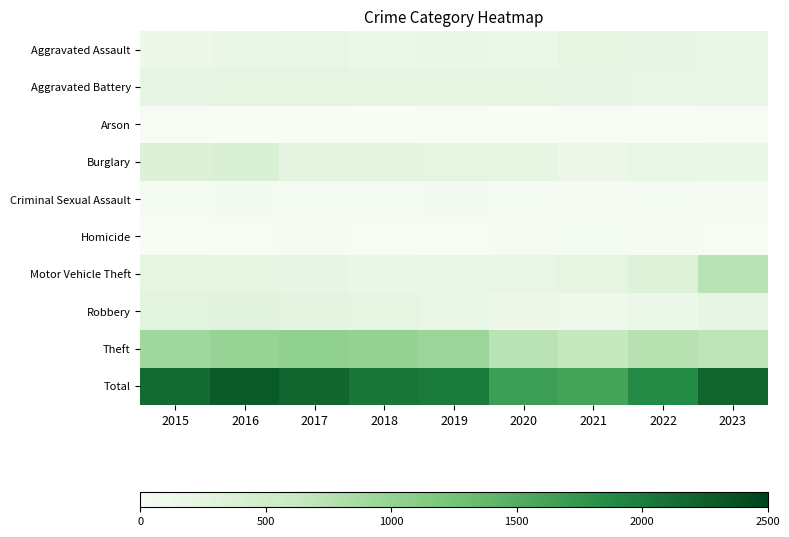

Which label corresponds to the largest value in the chart?

2016